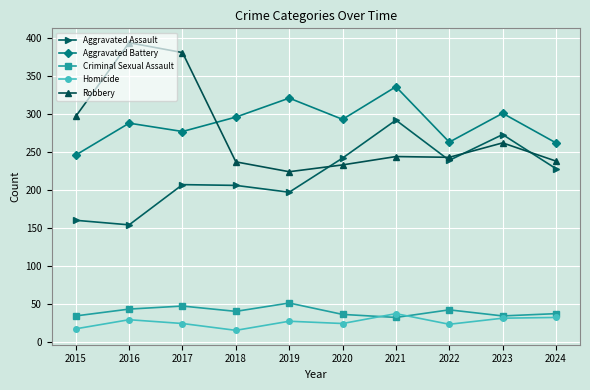

Which series changed the most between 2017 and 2024?

Robbery